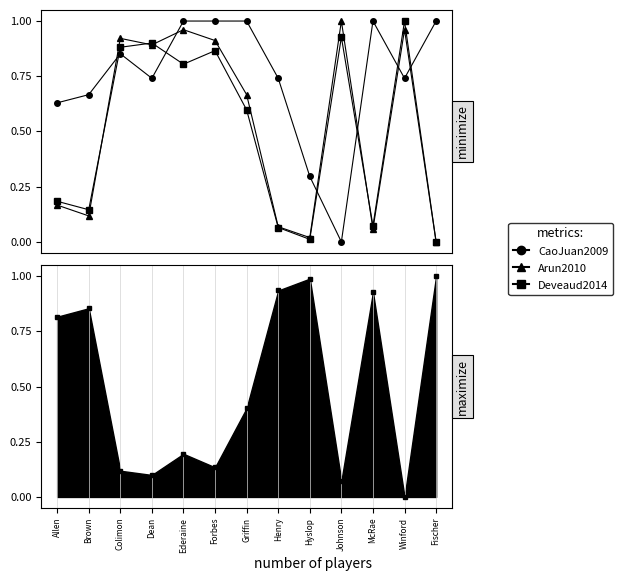

Is it true that Arun2010 equals 0.0 at Hyslop?

True